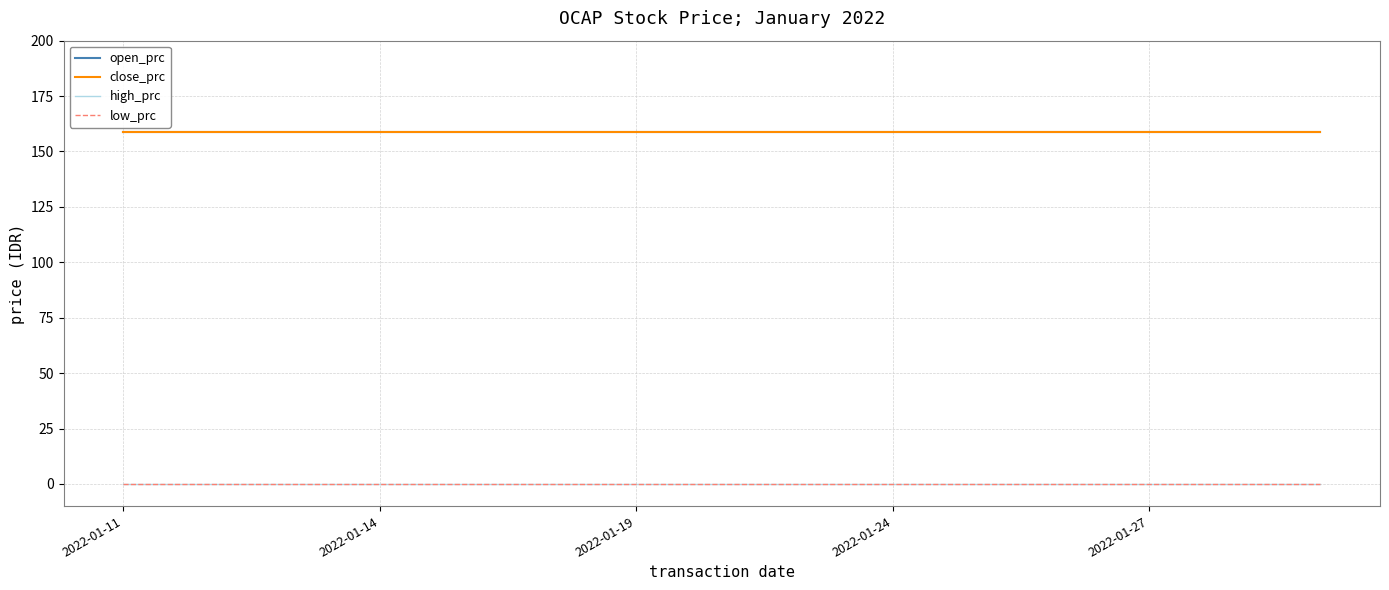

Does the chart display data point markers on the line(s)?

No